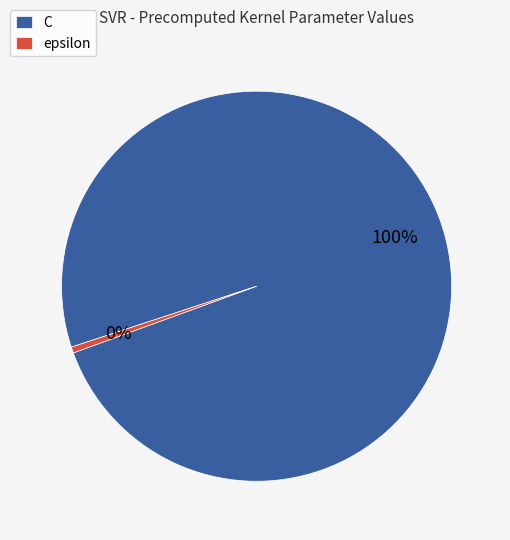

How many slices are in this pie chart?

2